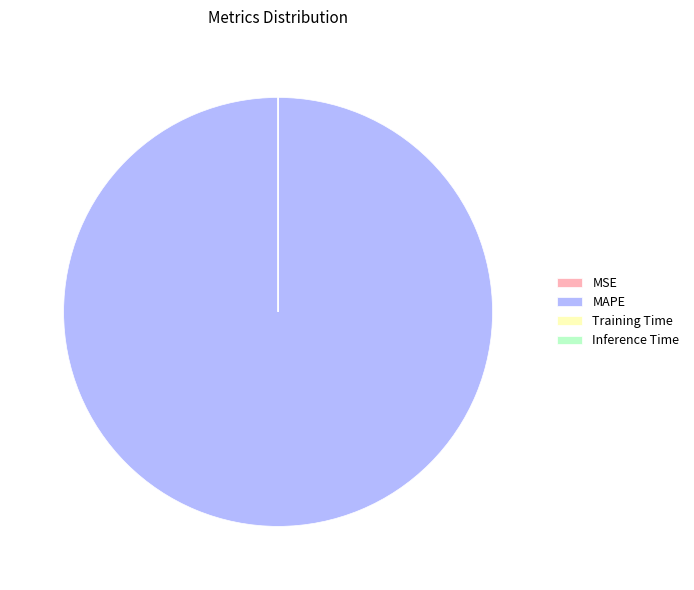

Is it true that MAPE is 87% of the pie?

False